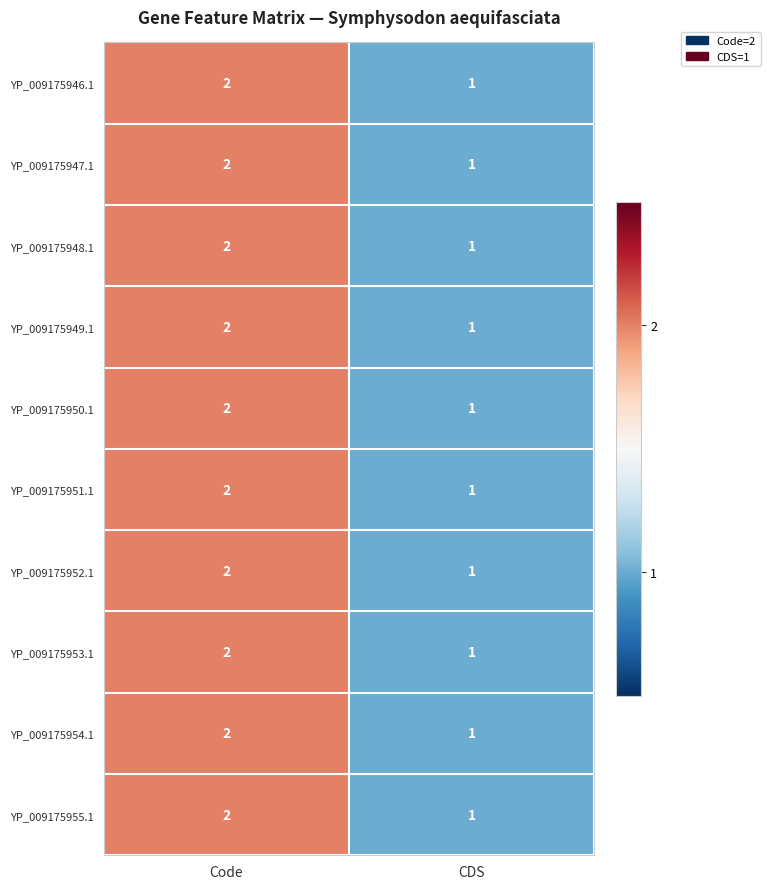

At which category is the sum across all series the highest?

Code